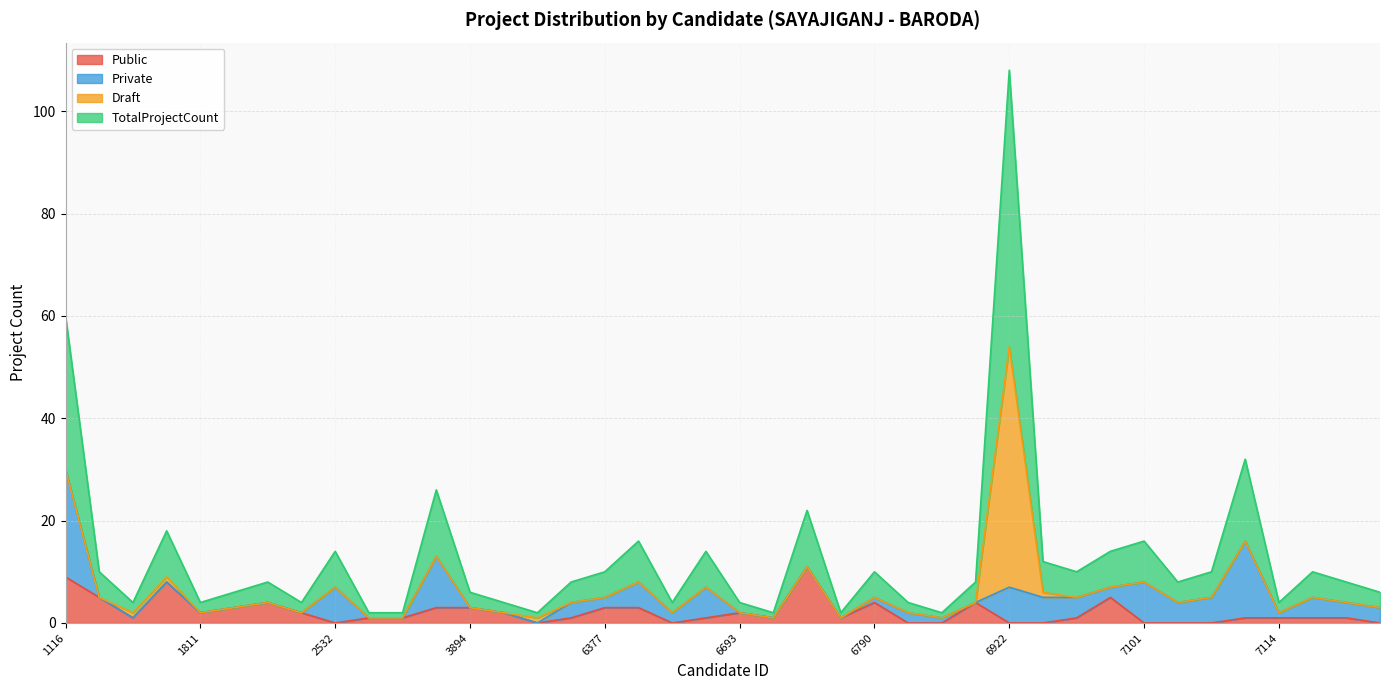

What is the total value across all series at 1116?

60